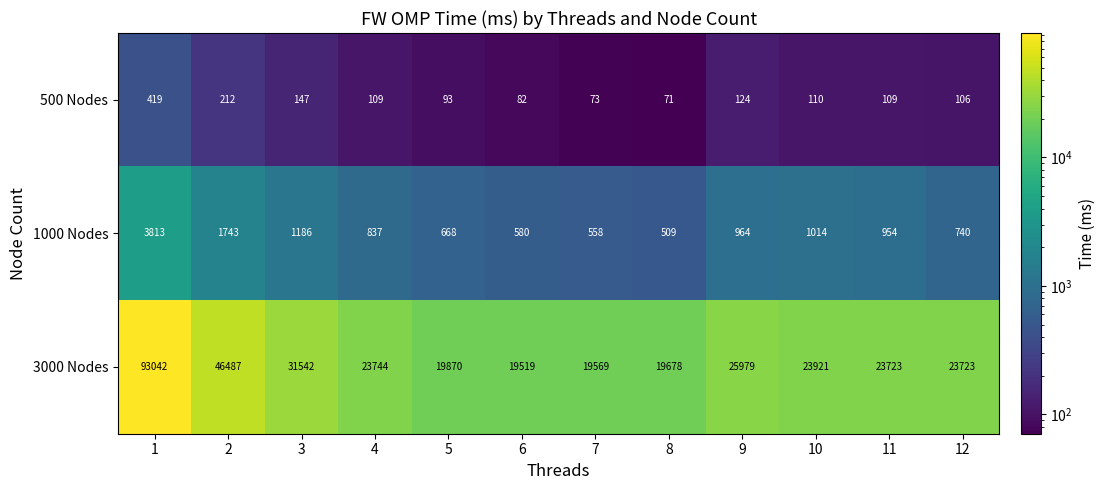

What is the approximate value of 500 Nodes at 9?

124